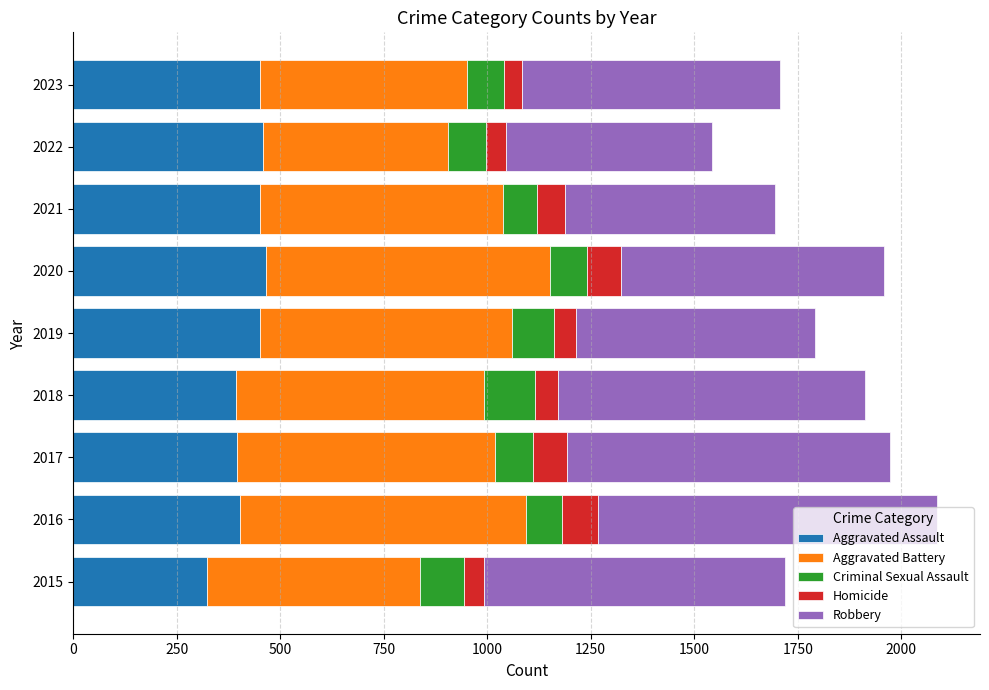

At which label does Aggravated Assault reach its minimum?

2015